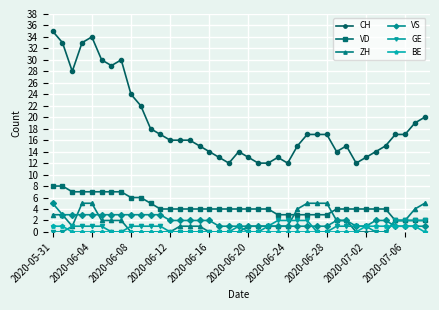

What are all the series names shown in the legend?

CH, VD, ZH, VS, GE, BE